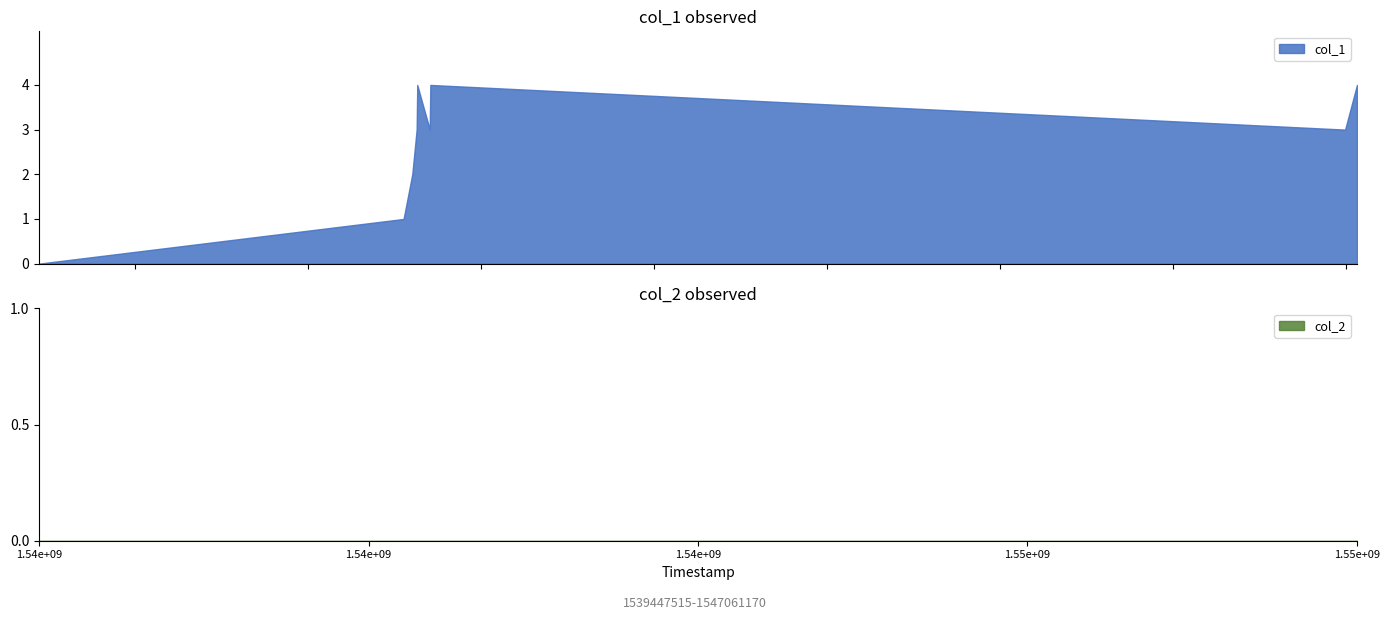

At which category does col_1 reach its first local peak?

1541632338